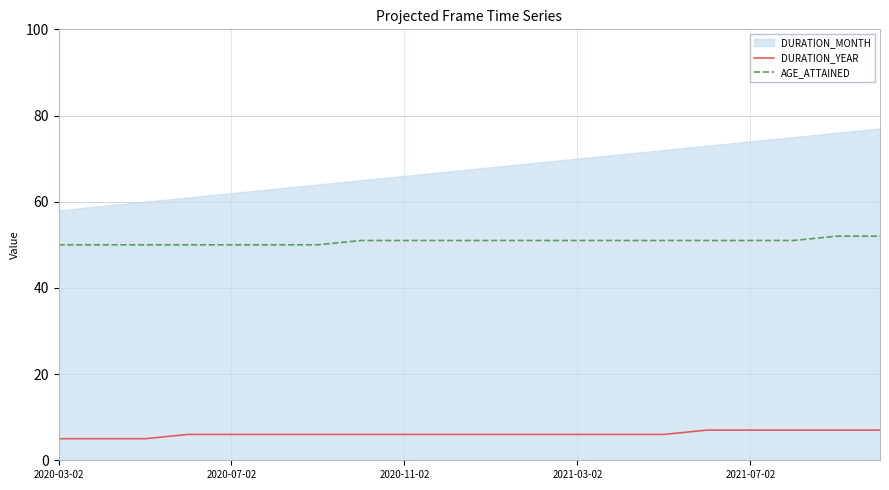

True or false: DURATION_YEAR and AGE_ATTAINED cross at least once.

False